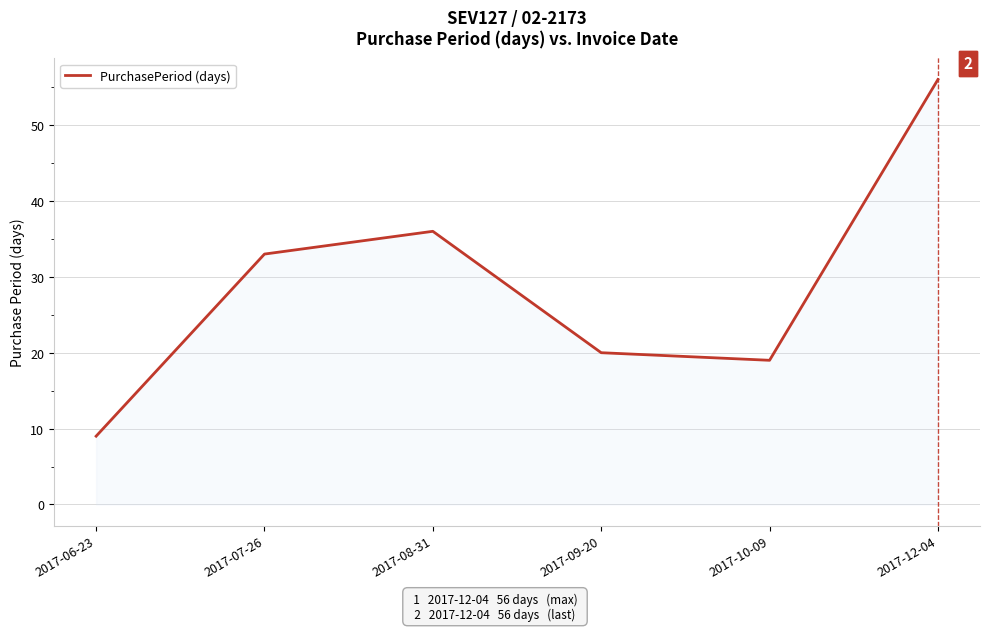

At which label is the value closest to 32?

2017-07-26